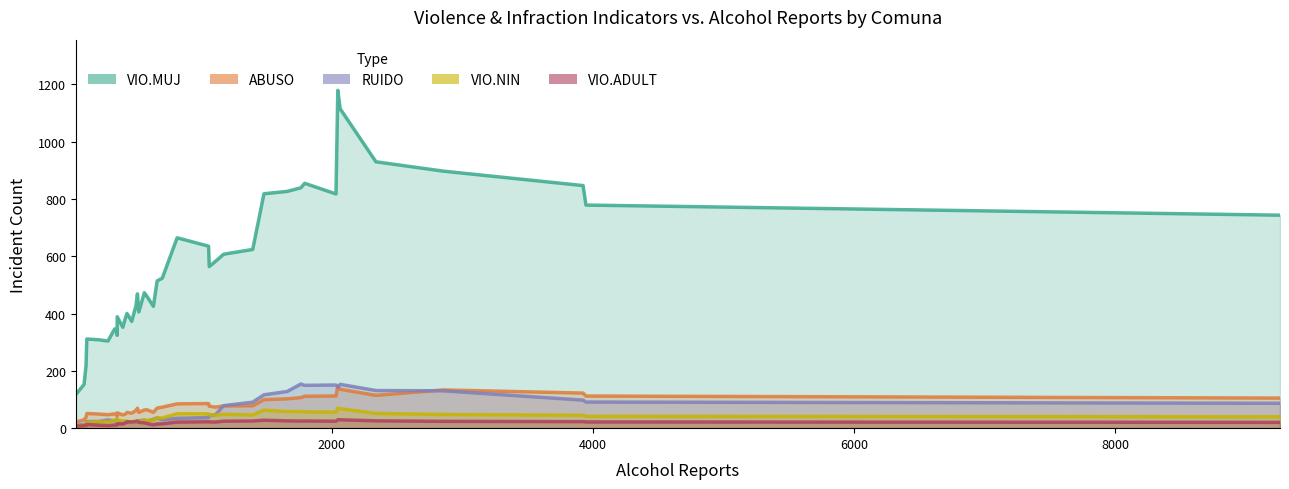

How many interior local valleys does the VIO.NIN series have?

8